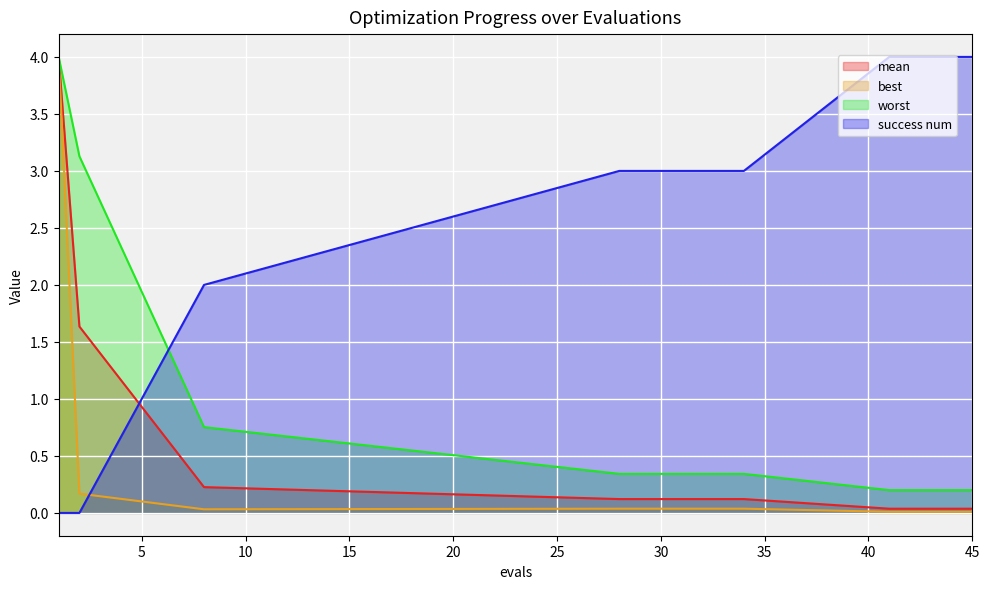

Is the value of success num at 45 greater than the value of best at 31?

Yes